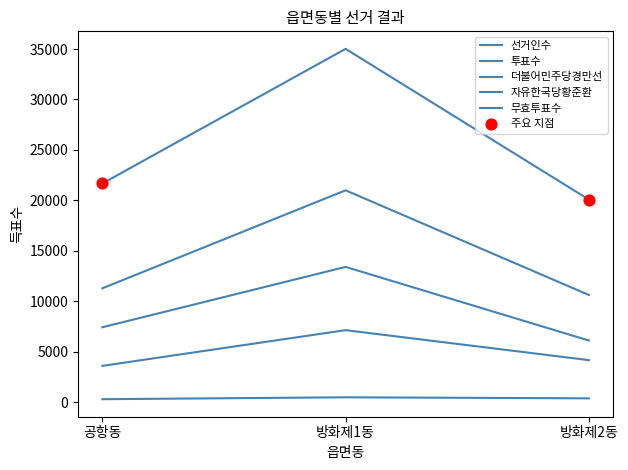

What is the total value across all series at 방화제2동?

41306